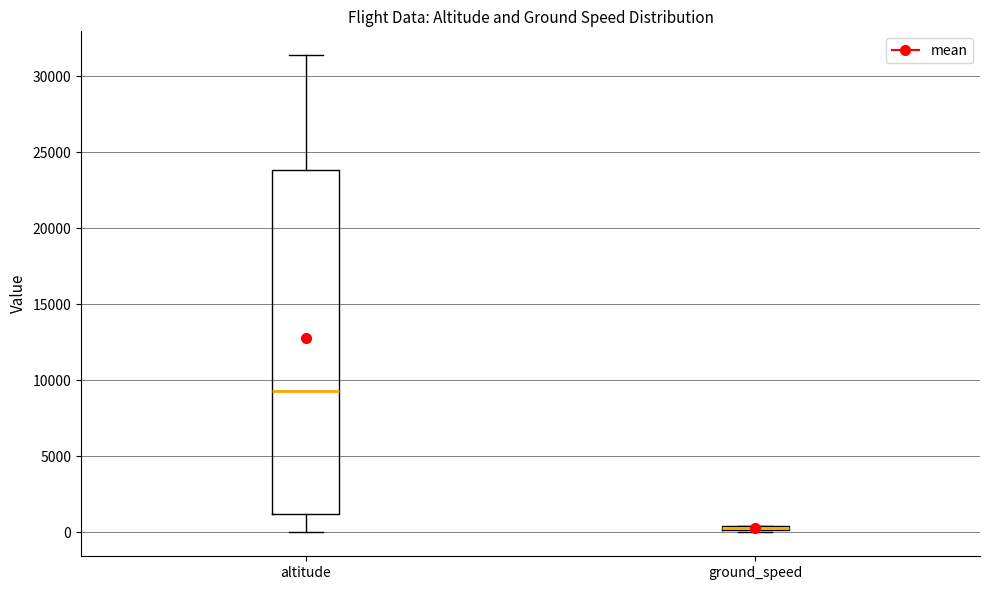

Comparing the boxes themselves (not the whiskers), which one is the tallest?

altitude